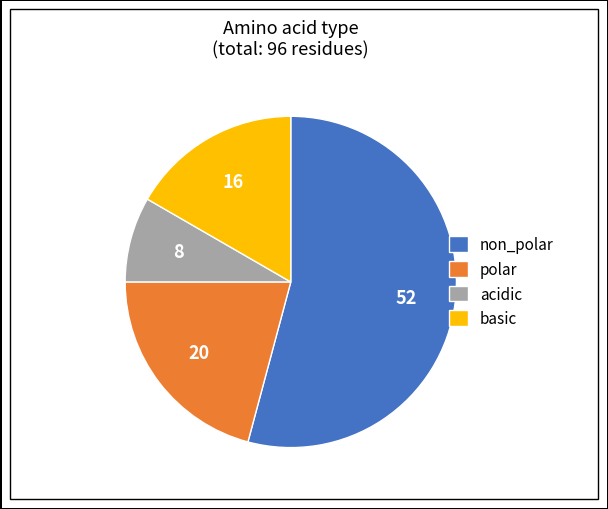

Is there any slice that represents more than half of the pie?

Yes